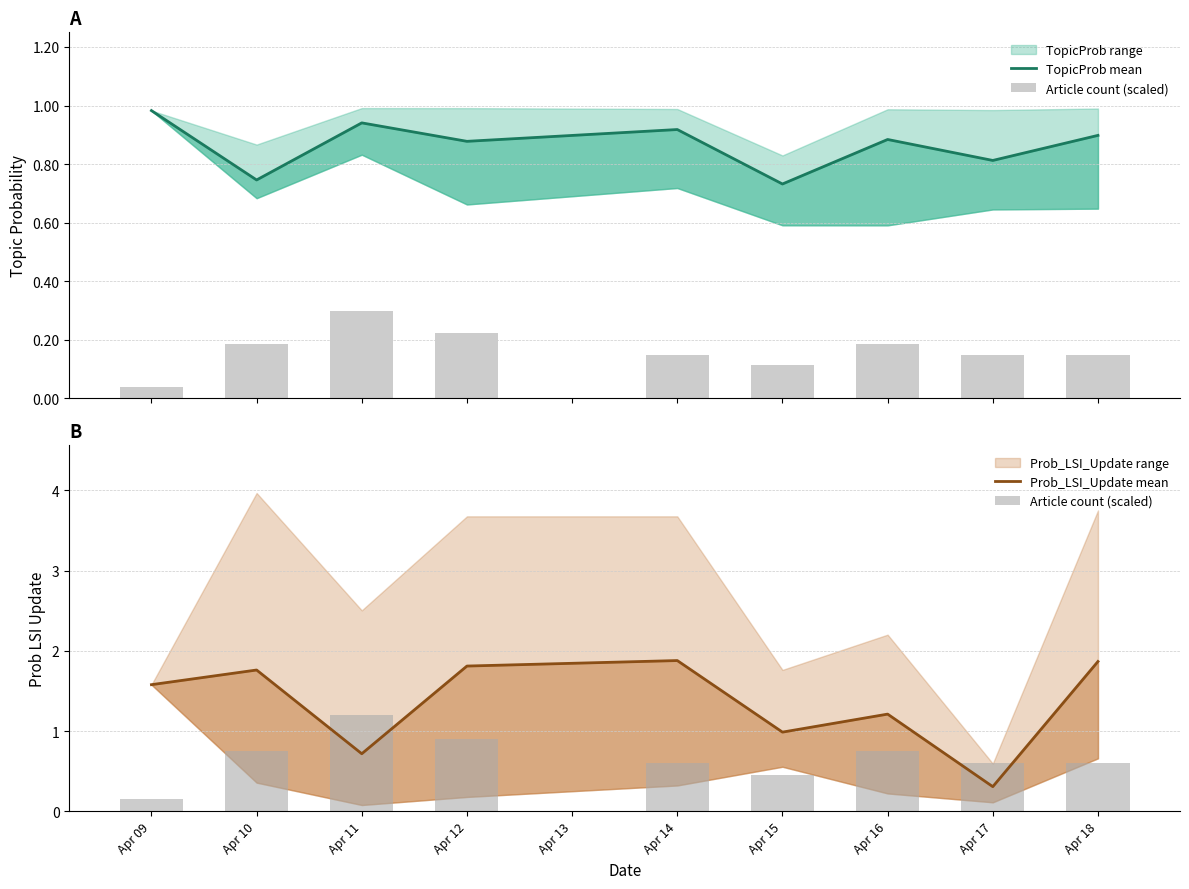

How many data points does each series have?

9